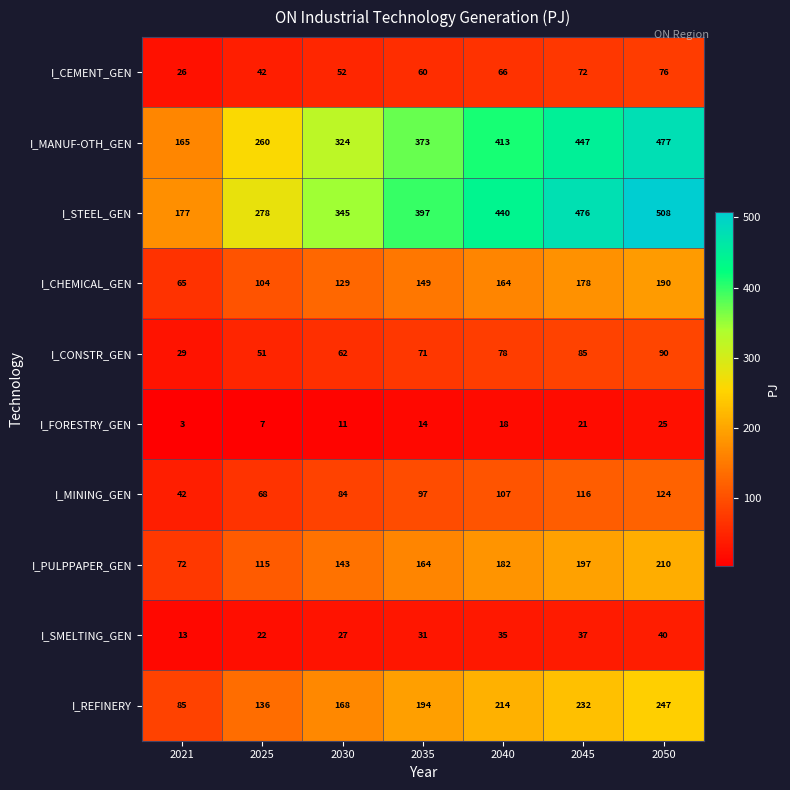

Is it true that I_REFINERY equals 214 at 2040?

True